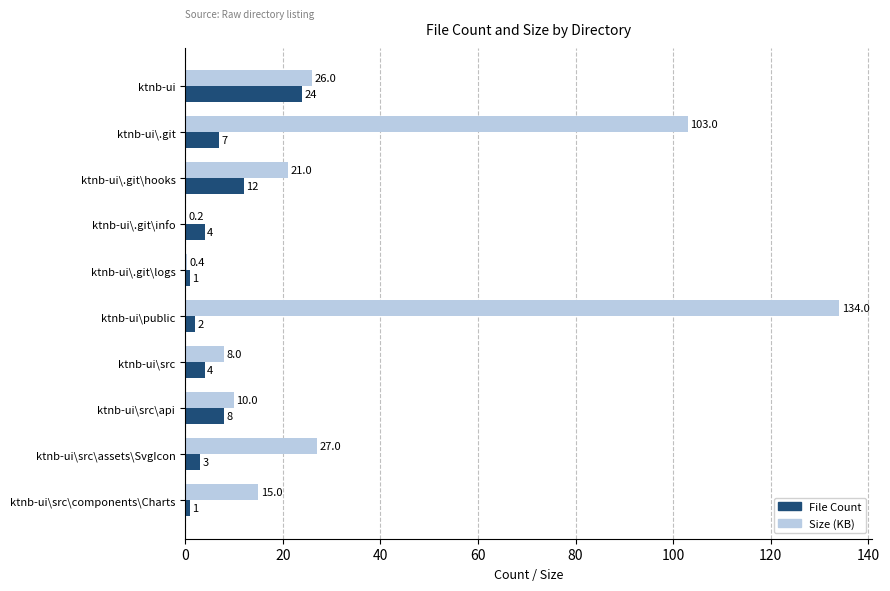

Where is File Count nearest to the value 12?

ktnb-ui\.git\hooks